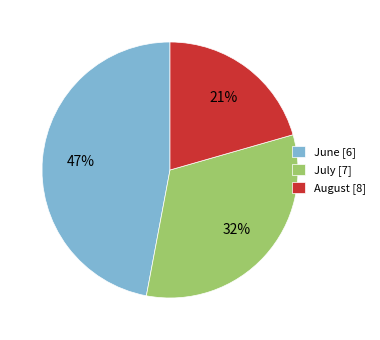

What is the smallest slice in the pie chart?

August [8]